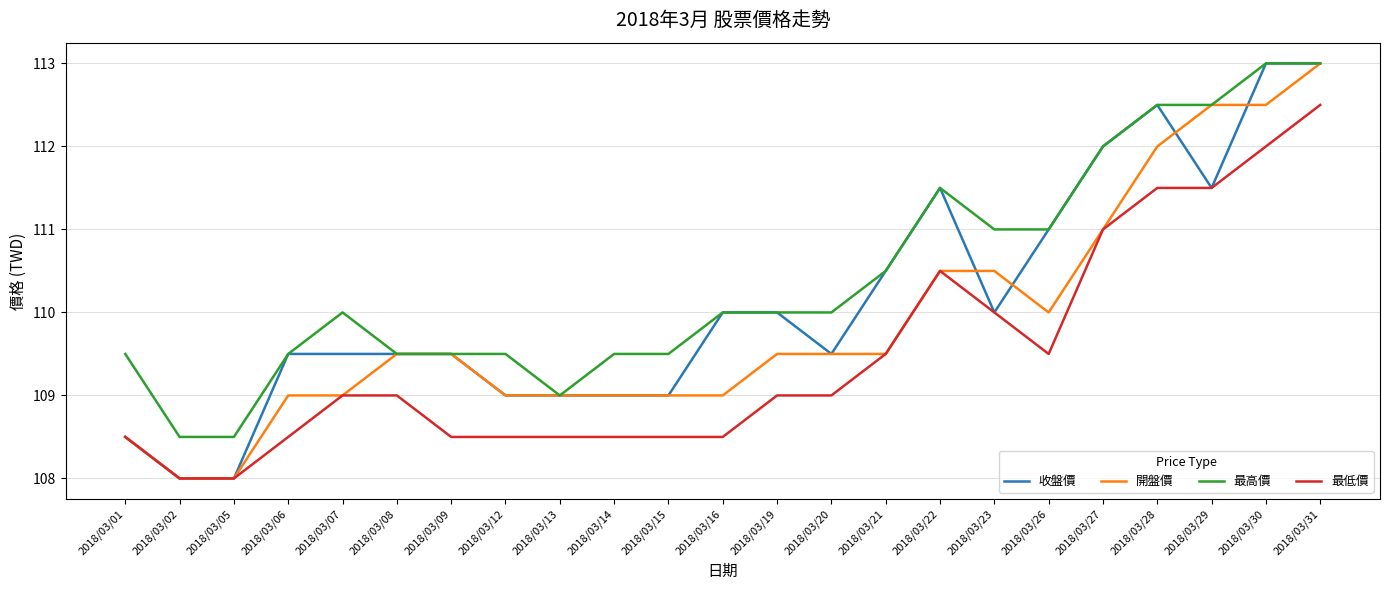

Reading right to left, transcribe all the data shown in this chart.

收盤價: 113.0	113.0	111.5	112.5	112.0	111.0	110.0	111.5	110.5	109.5	110.0	110.0	109.0	109.0	109.0	109.0	109.5	109.5	109.5	109.5	108.0	108.0	108.5
開盤價: 113.0	112.5	112.5	112.0	111.0	110.0	110.5	110.5	109.5	109.5	109.5	109.0	109.0	109.0	109.0	109.0	109.5	109.5	109.0	109.0	108.0	108.0	108.5
最高價: 113.0	113.0	112.5	112.5	112.0	111.0	111.0	111.5	110.5	110.0	110.0	110.0	109.5	109.5	109.0	109.5	109.5	109.5	110.0	109.5	108.5	108.5	109.5
最低價: 112.5	112.0	111.5	111.5	111.0	109.5	110.0	110.5	109.5	109.0	109.0	108.5	108.5	108.5	108.5	108.5	108.5	109.0	109.0	108.5	108.0	108.0	108.5